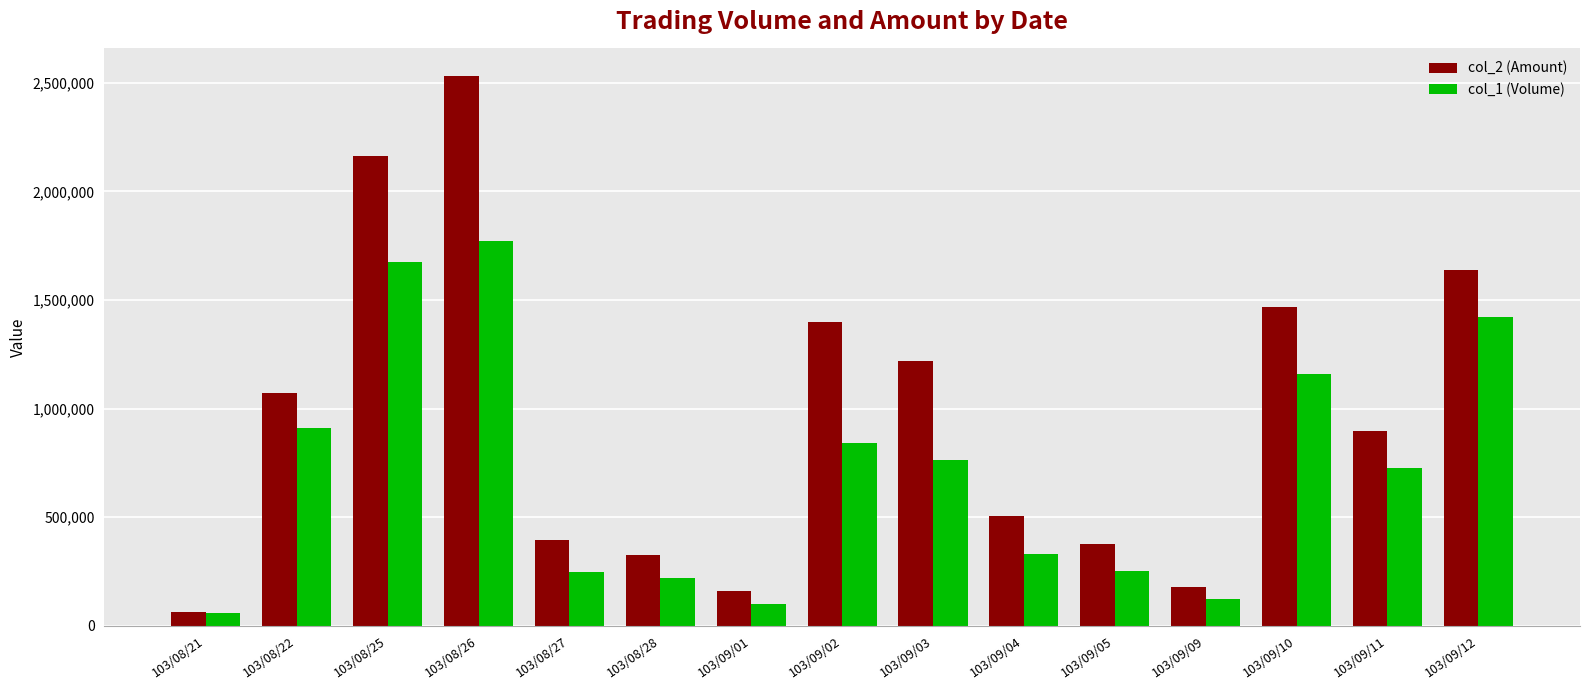

What is the sum of all col_1 (Volume) values?

10604000